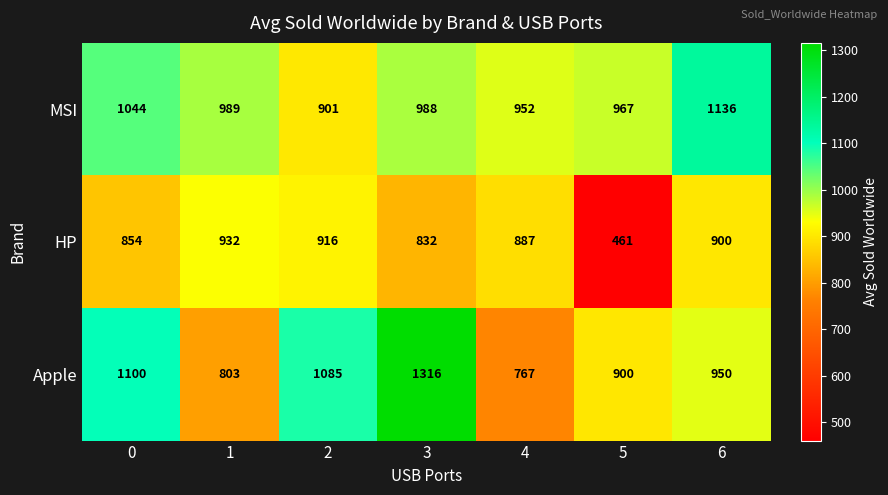

At how many categories does at least one series exceed 1091?

3